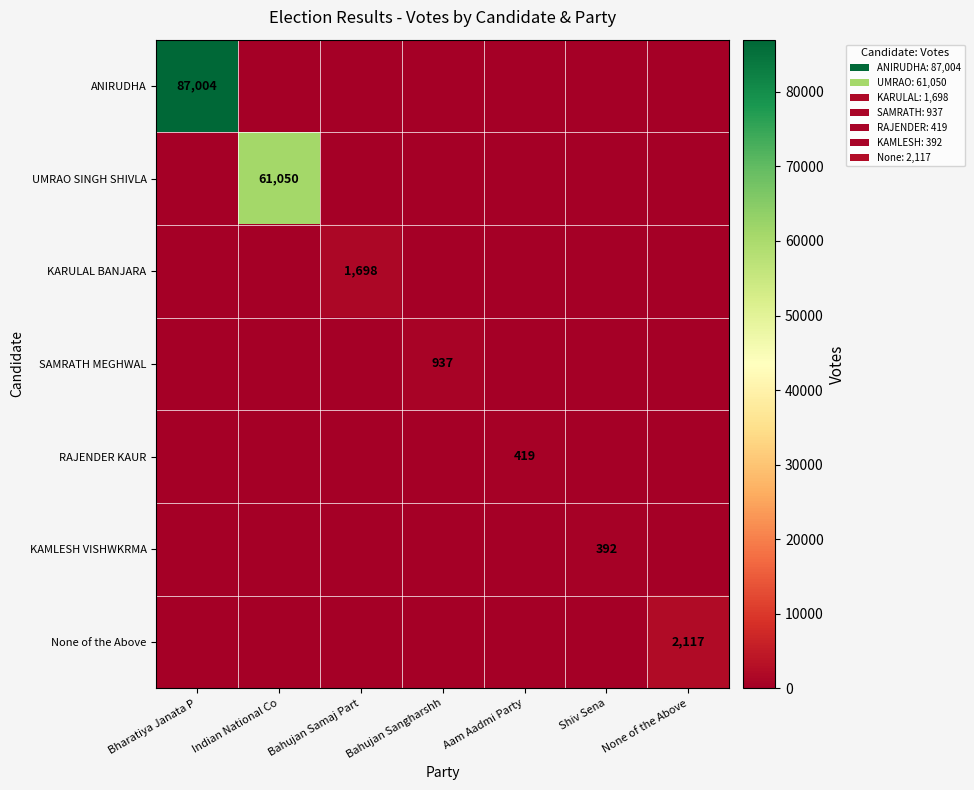

Which series has the largest total across all categories?

ANIRUDHA